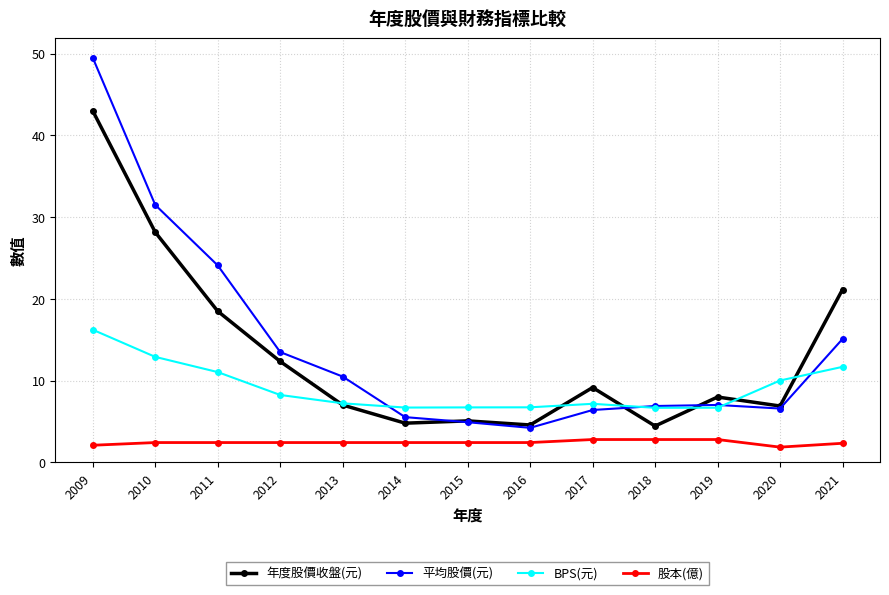

Which category has the highest value across all series?

2009